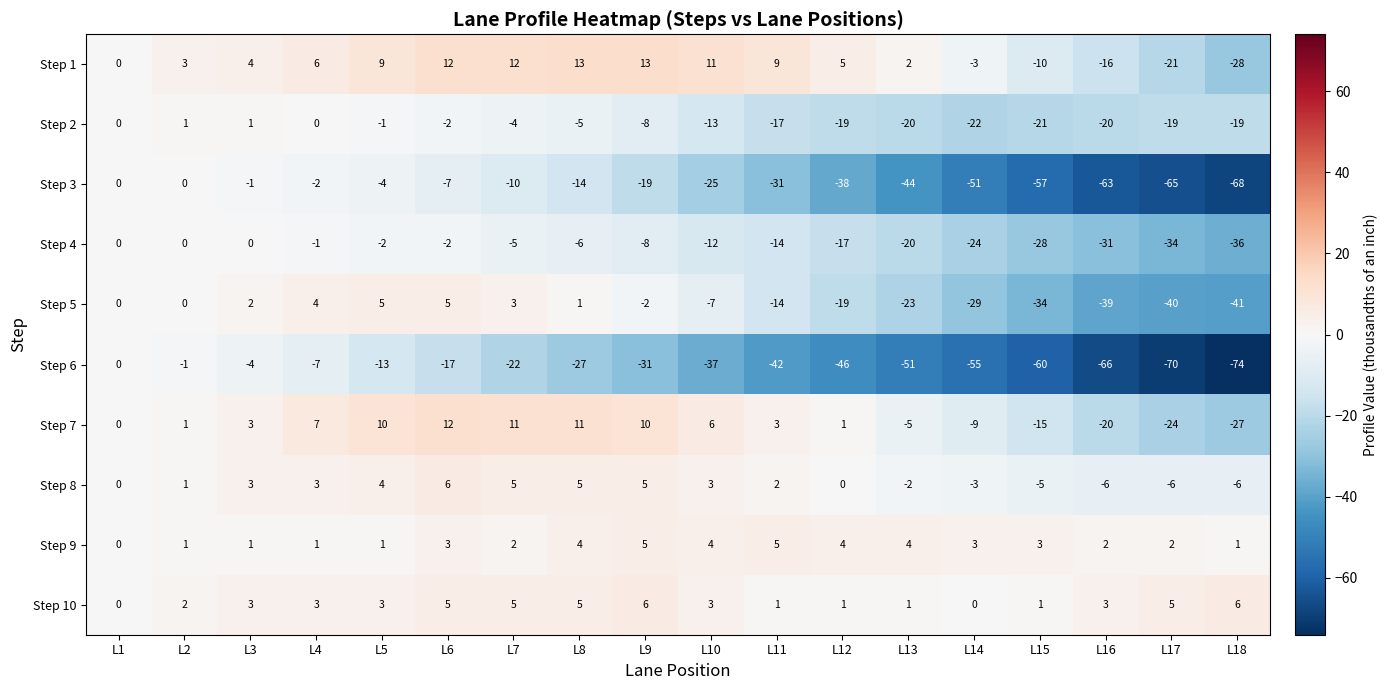

What is the average value of the Step 9 series?

3